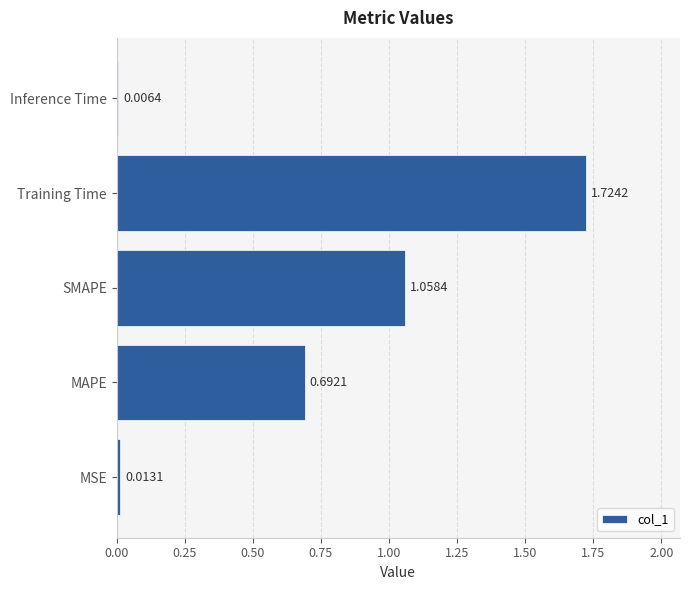

Rank the categories by value from highest to lowest.

Training Time, SMAPE, MAPE, MSE, Inference Time